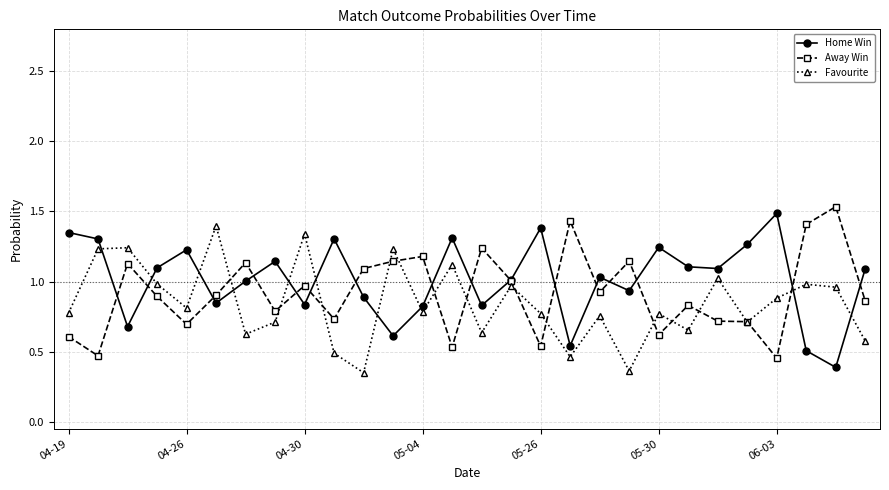

At how many categories does at least one series exceed 0?

28